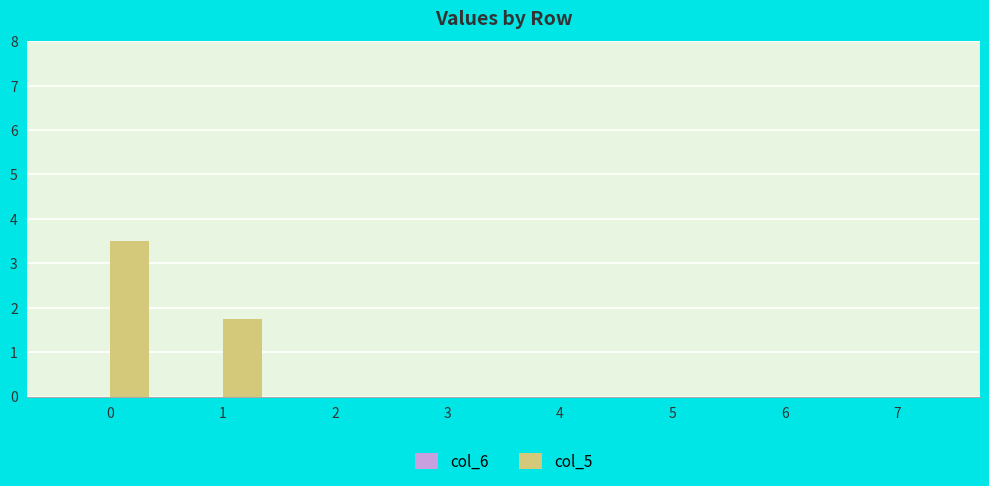

The value at 5 is 1.6. True or false?

False